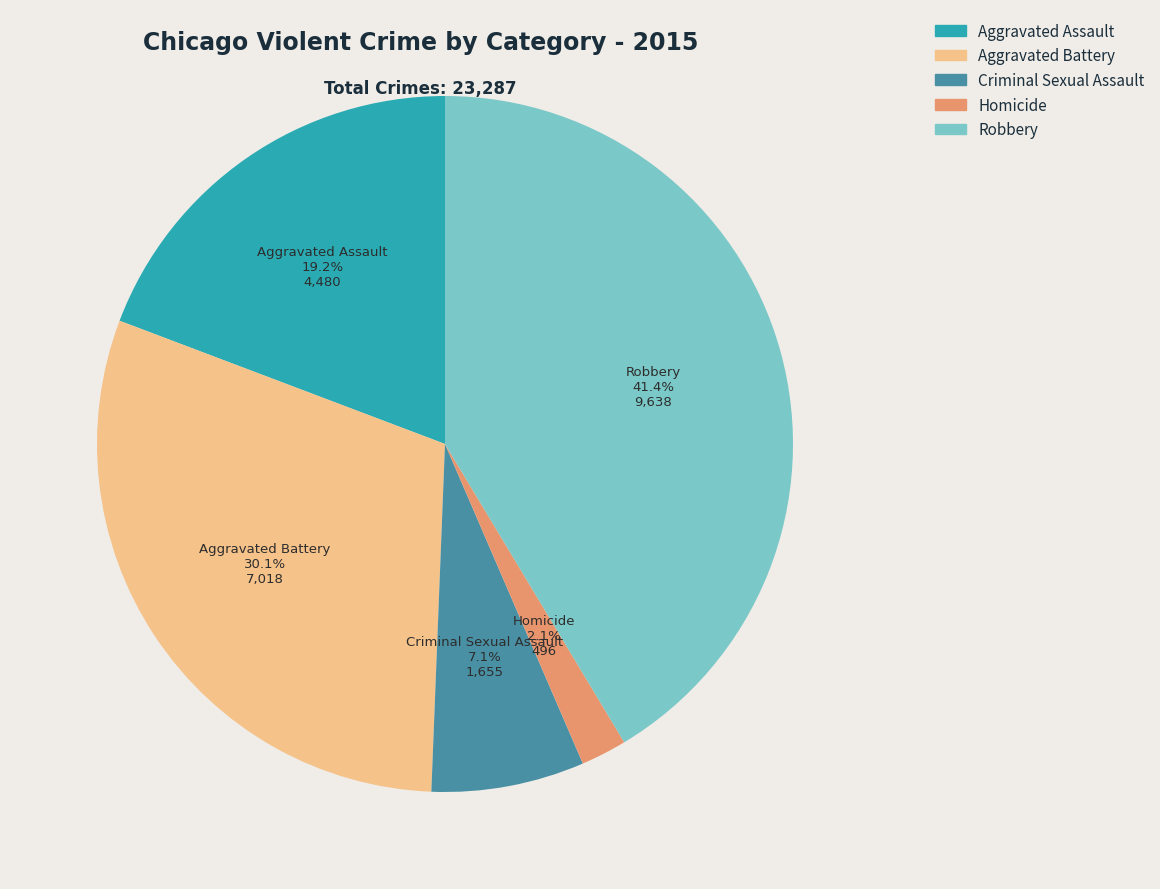

Rank the categories by value from highest to lowest.

Robbery, Aggravated Battery, Aggravated Assault, Criminal Sexual Assault, Homicide